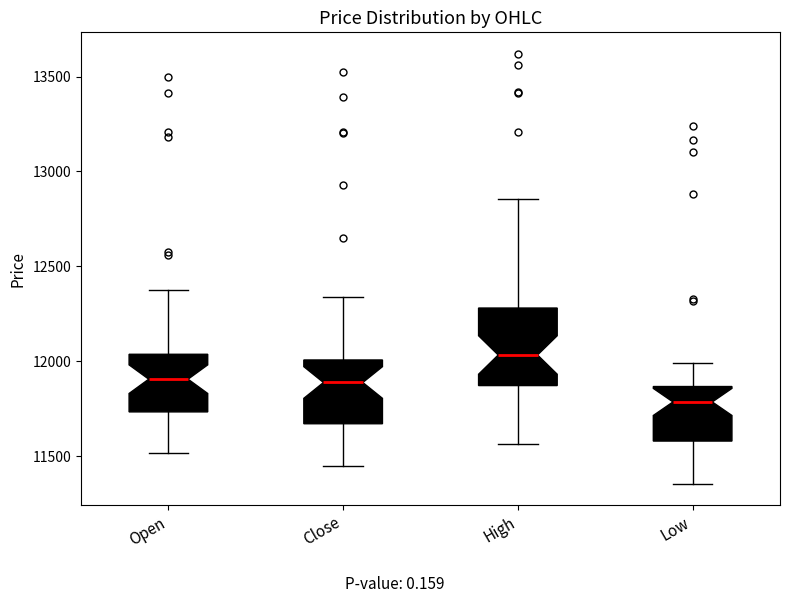

Reading left to right, transcribe this box plot: for each box, give where its median line is, the range the box spans, and where its two whiskers end, as read against the y-axis. The values are not printed on the chart, so give them approximately, as read against the axis.

Open: median 11900, box 11750 to 12050, whiskers 11500 to 12400
Close: median 11900, box 11650 to 12000, whiskers 11450 to 12350
High: median 12050, box 11850 to 12300, whiskers 11550 to 12850
Low: median 11800, box 11600 to 11850, whiskers 11350 to 12000